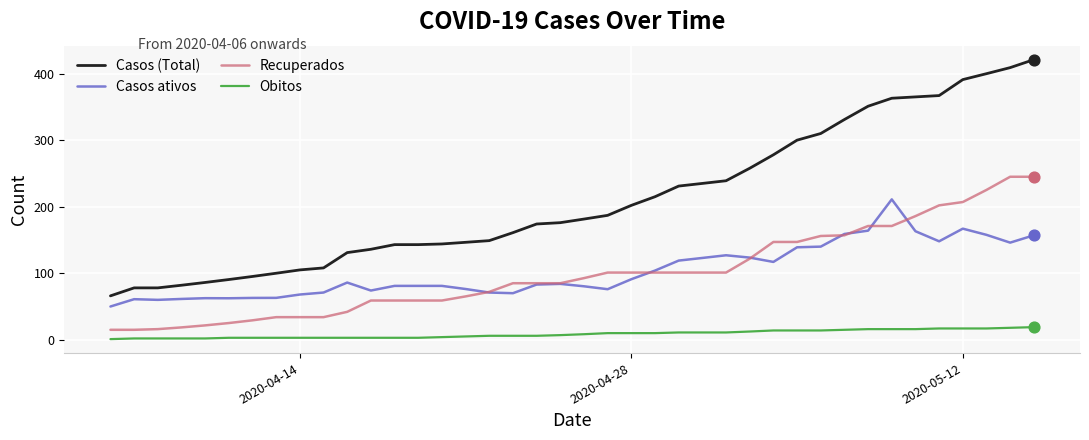

Which series has the largest total across all categories?

Casos (Total)